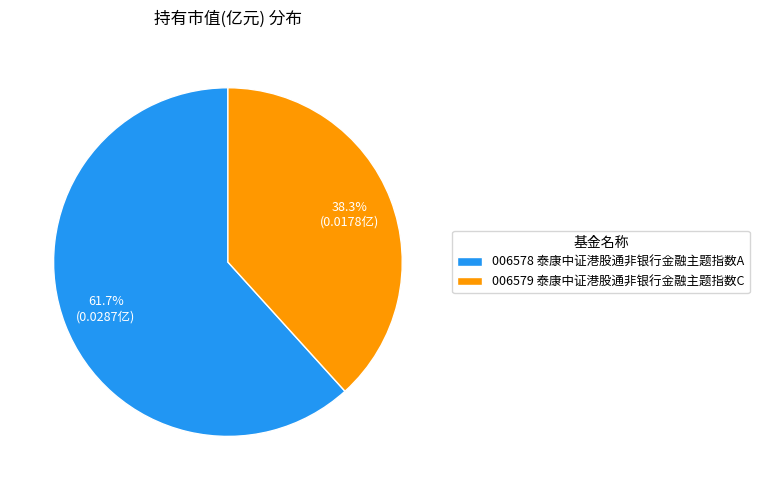

Rank the categories by value from lowest to highest.

006579 泰康中证港股通非银行金融主题指数C, 006578 泰康中证港股通非银行金融主题指数A